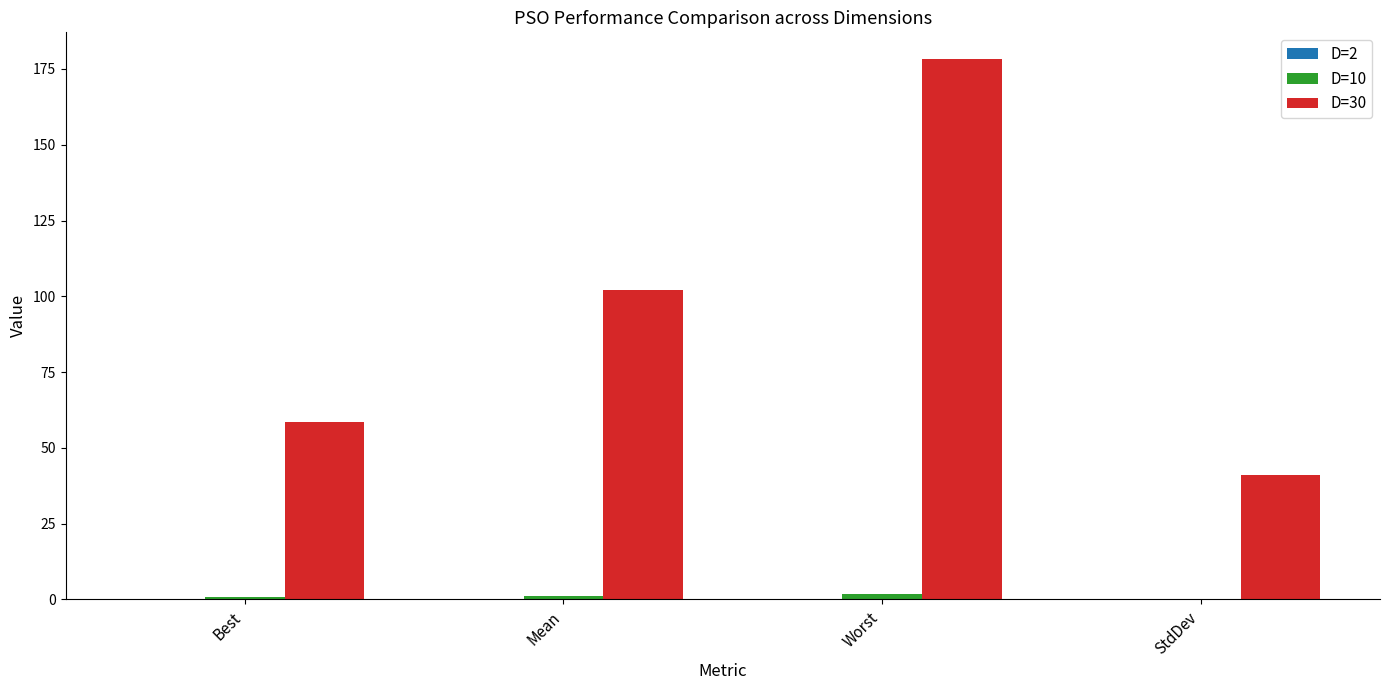

The D=30 series shows 71.9 at StdDev. True or false?

False